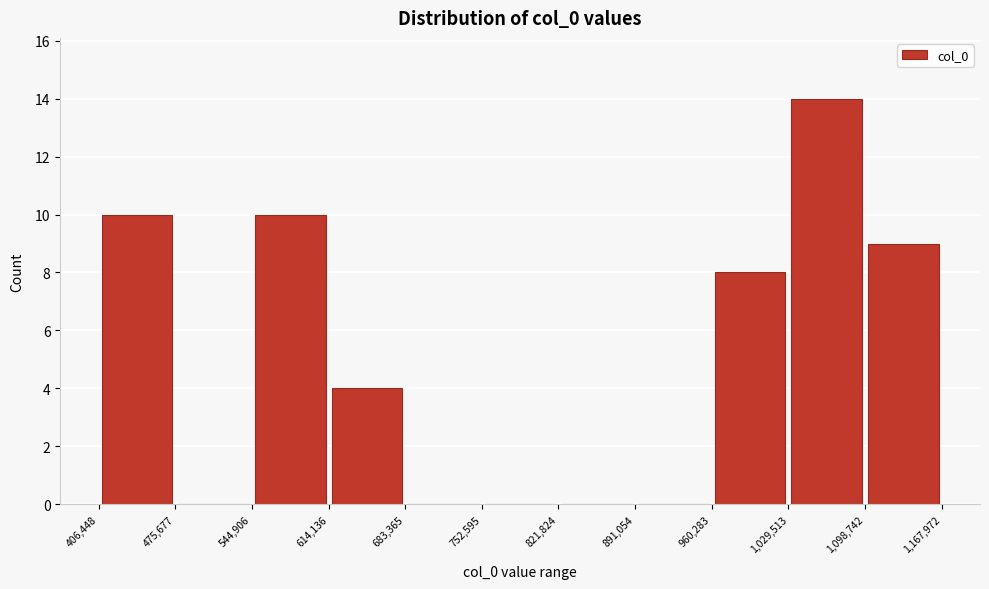

Over which range of the x-axis is the bar tallest?

1,029,513 to 1,098,742